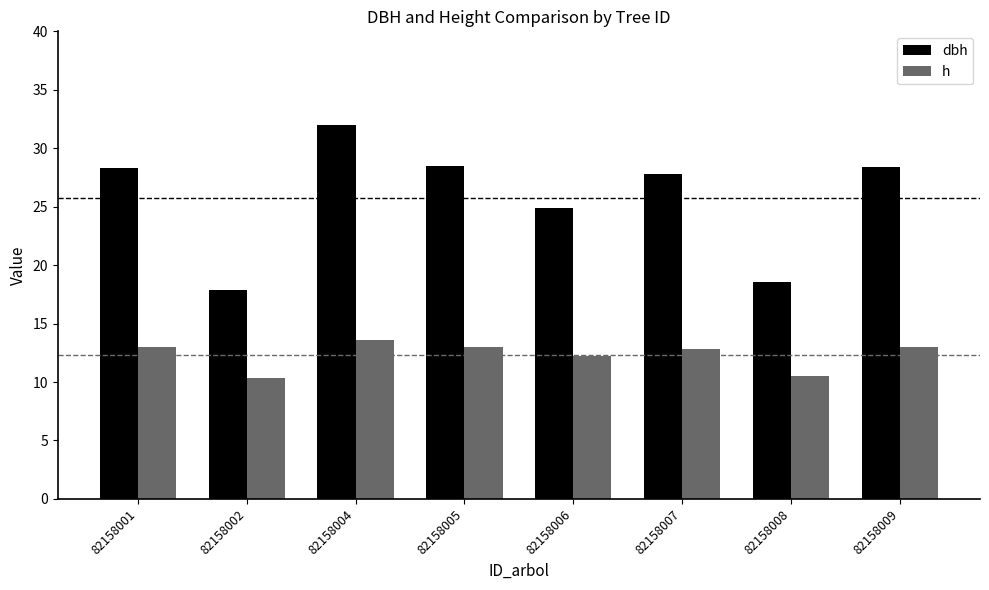

The value of h at 82158007 is 7.3. True or false?

False